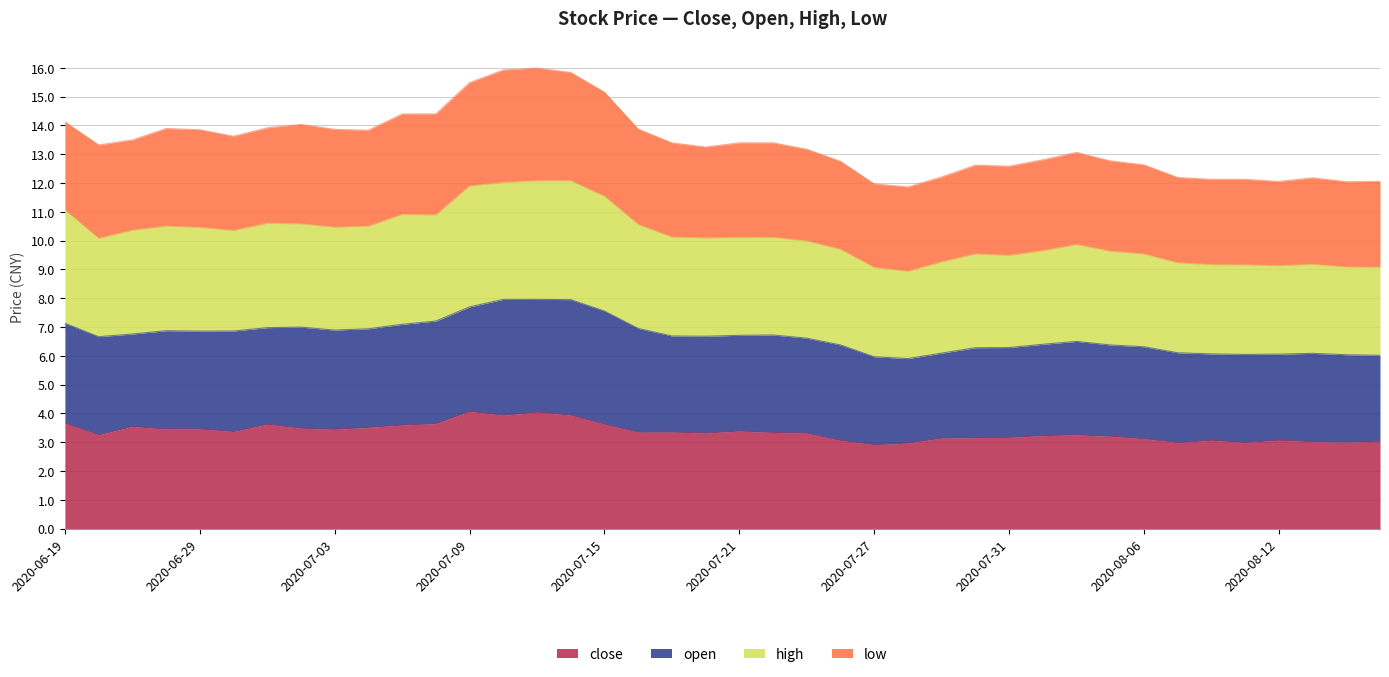

Count the number of categories in the chart.

40